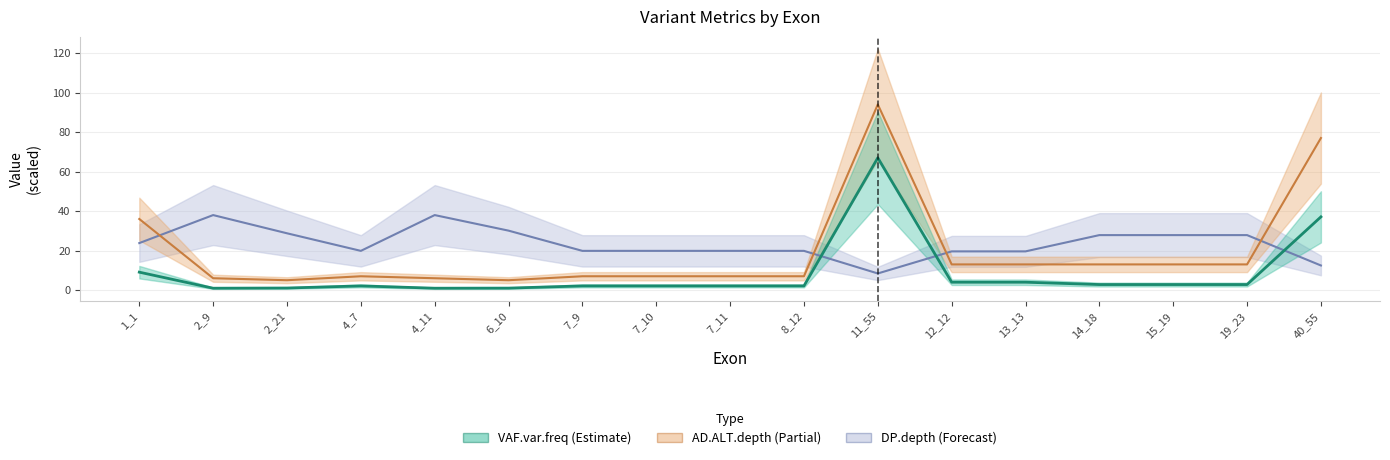

List the labels in order of DP.depth value, smallest first.

11_55, 40_55, 12_12, 13_13, 4_7, 7_9, 7_10, 7_11, 8_12, 1_1, 14_18, 15_19, 19_23, 2_21, 6_10, 2_9, 4_11